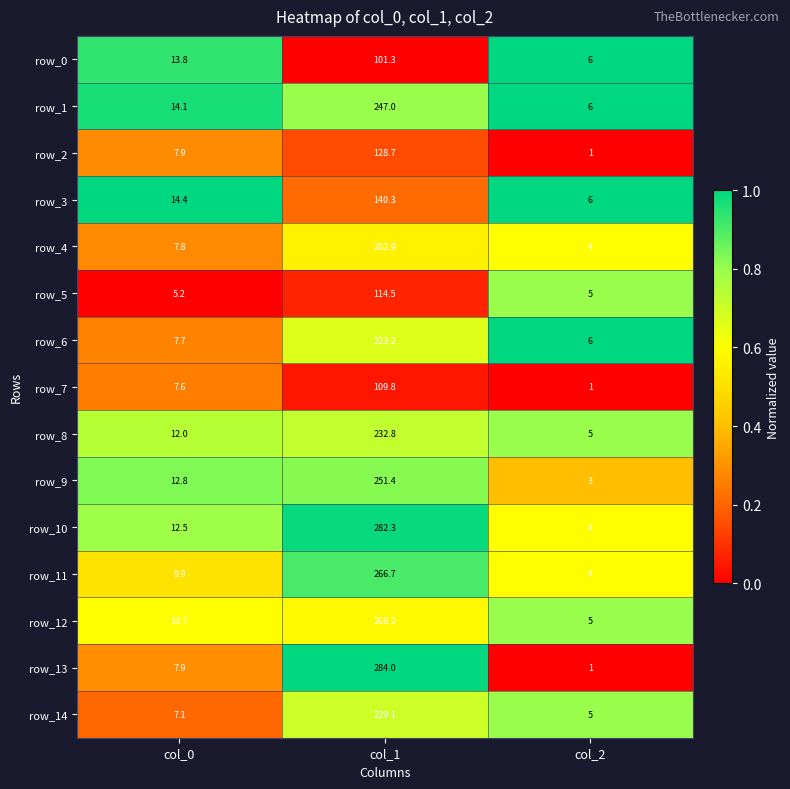

At which label does row_2 first exceed 7?

col_0